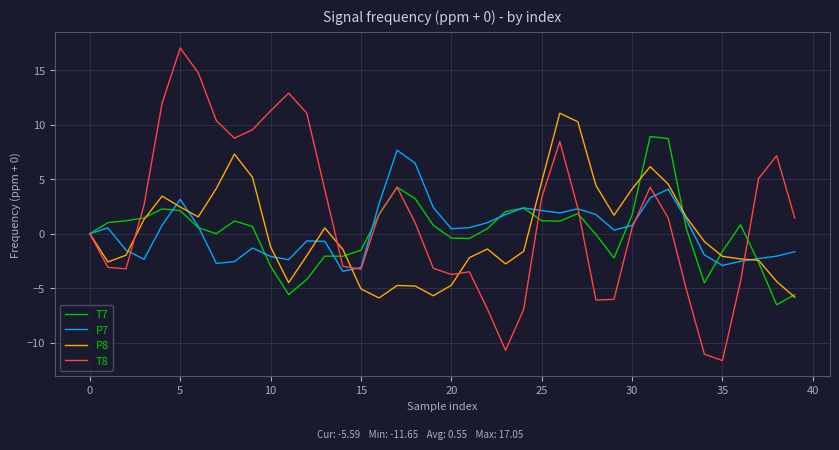

Which series has the largest range (max minus min)?

T8